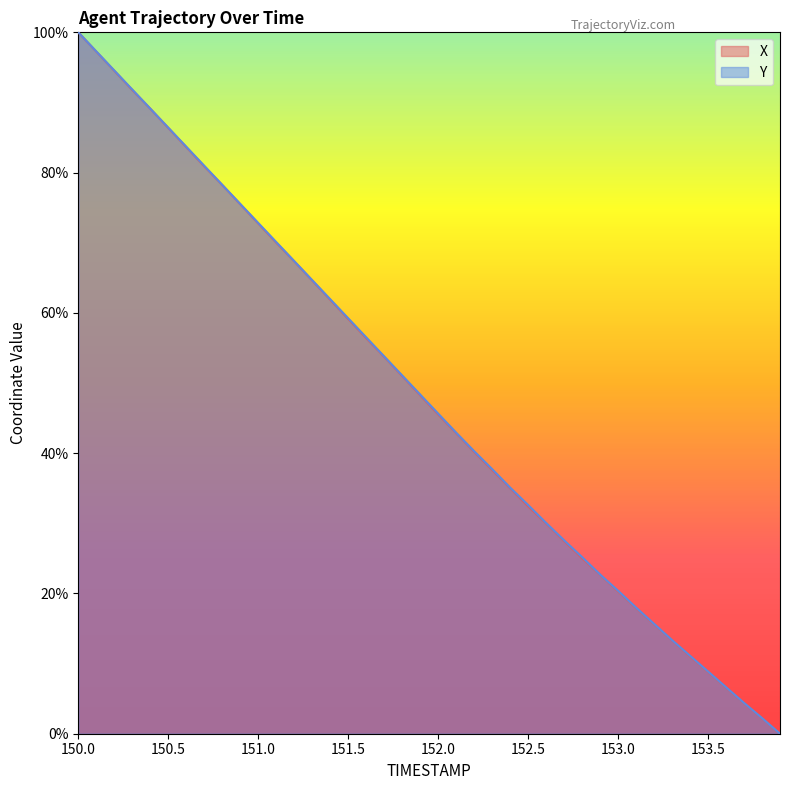

True or false: Y and X cross at least once.

False